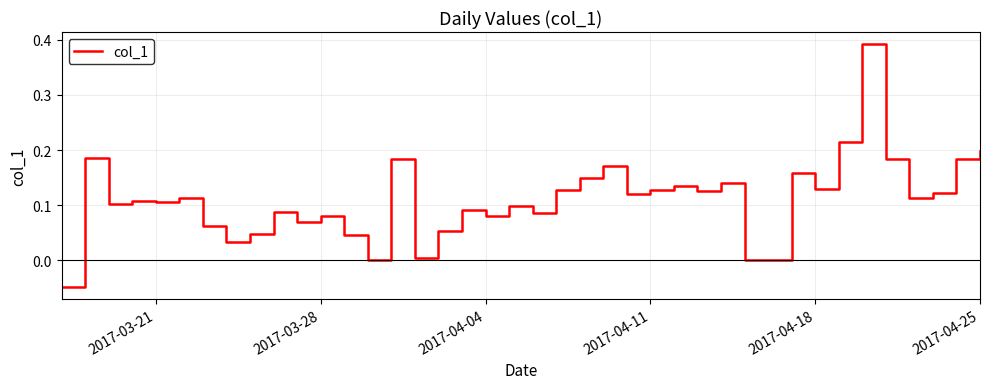

How many lines are shown in the chart?

1